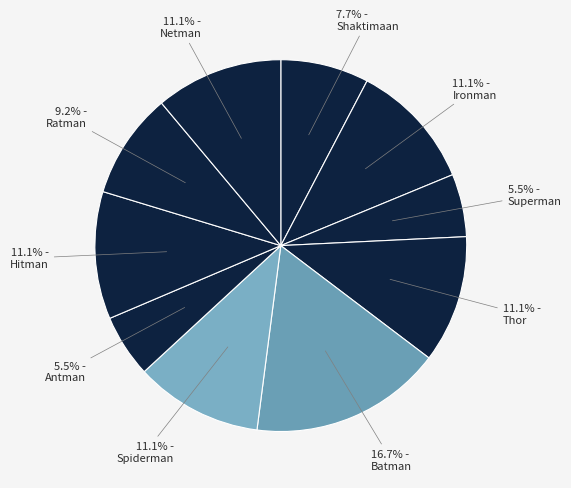

To the nearest percent, what is the average slice percentage?

10%